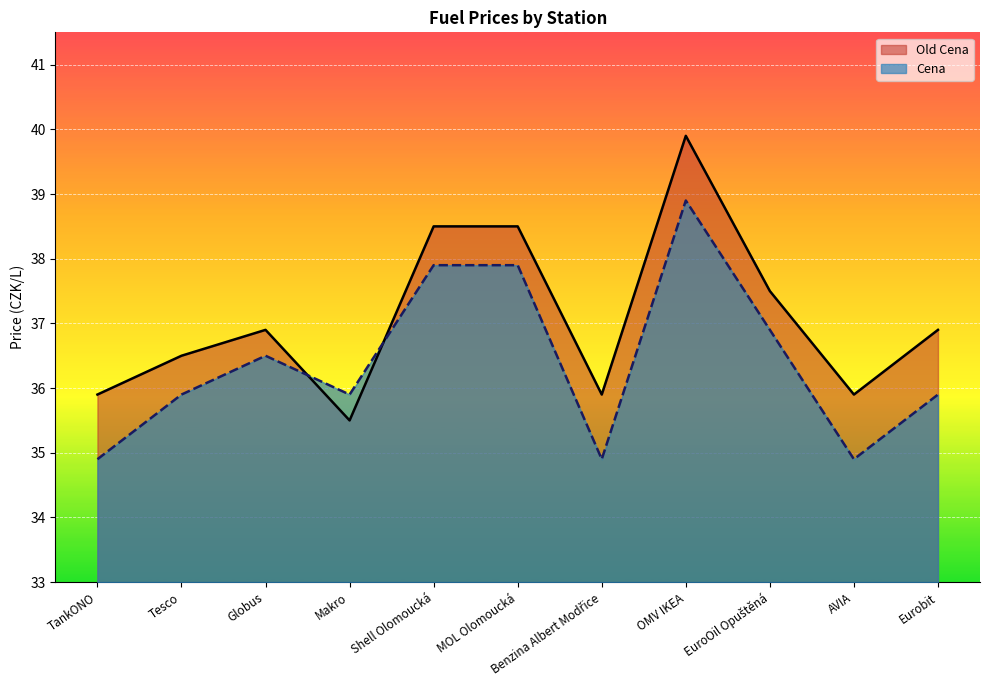

At which category does the chart reach its peak across all series?

OMV IKEA